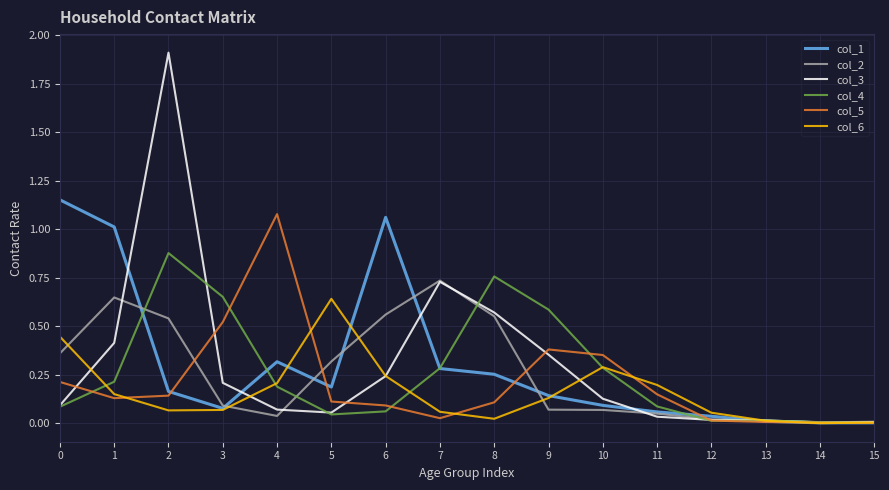

Is the value of col_2 at 2 greater than the value of col_1 at 6?

No